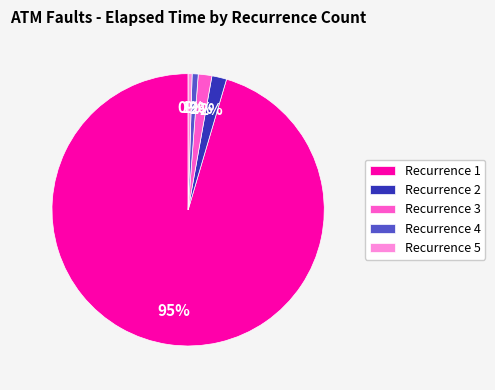

Does any single category account for the majority?

Yes